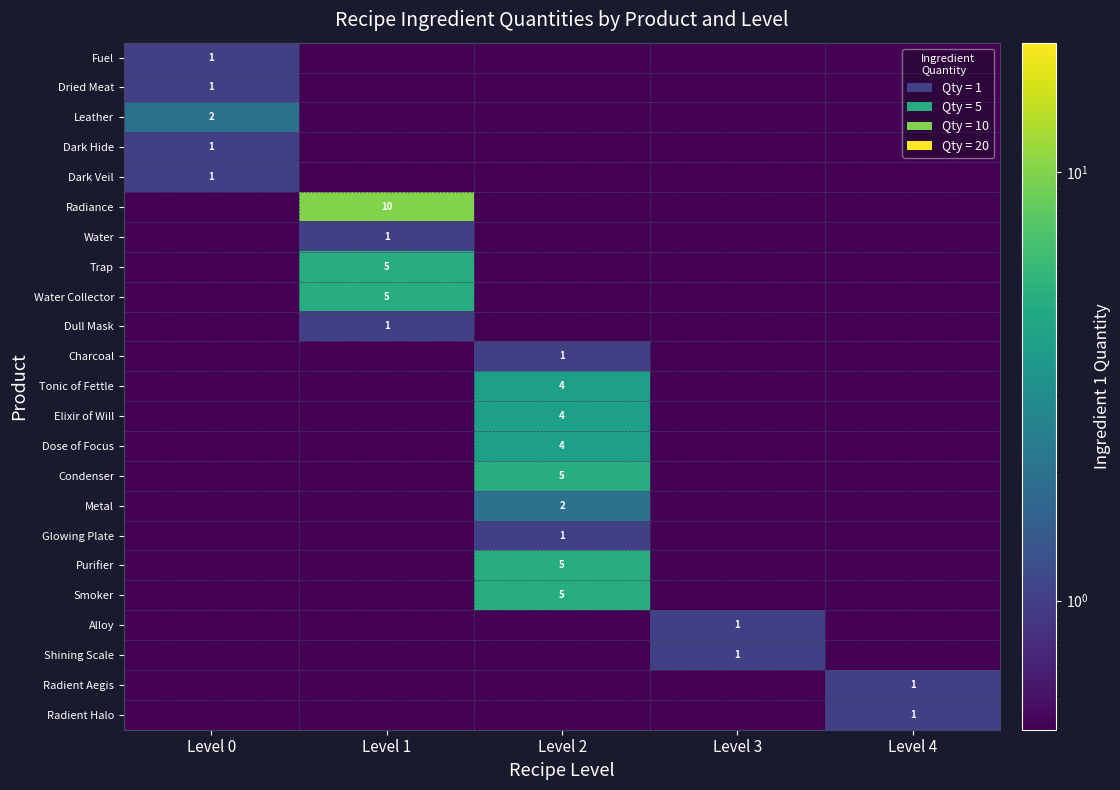

True or false: Radient Aegis has a value of 1.0 at Level 4.

True